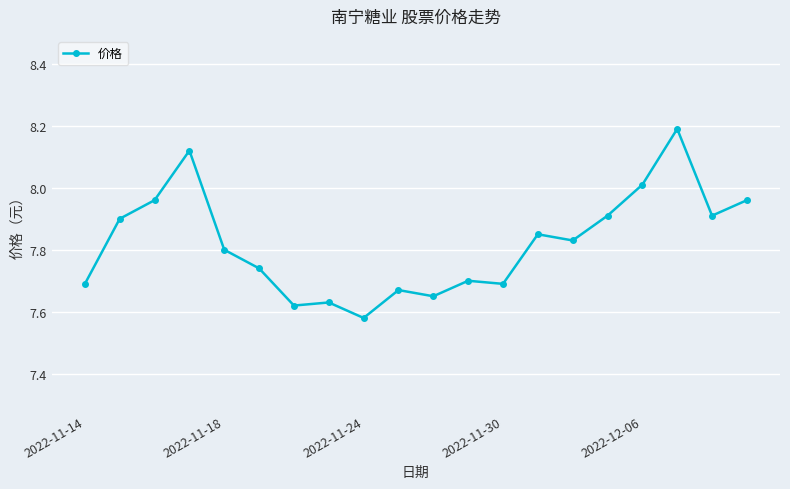

What is the sum of all values?

156.4